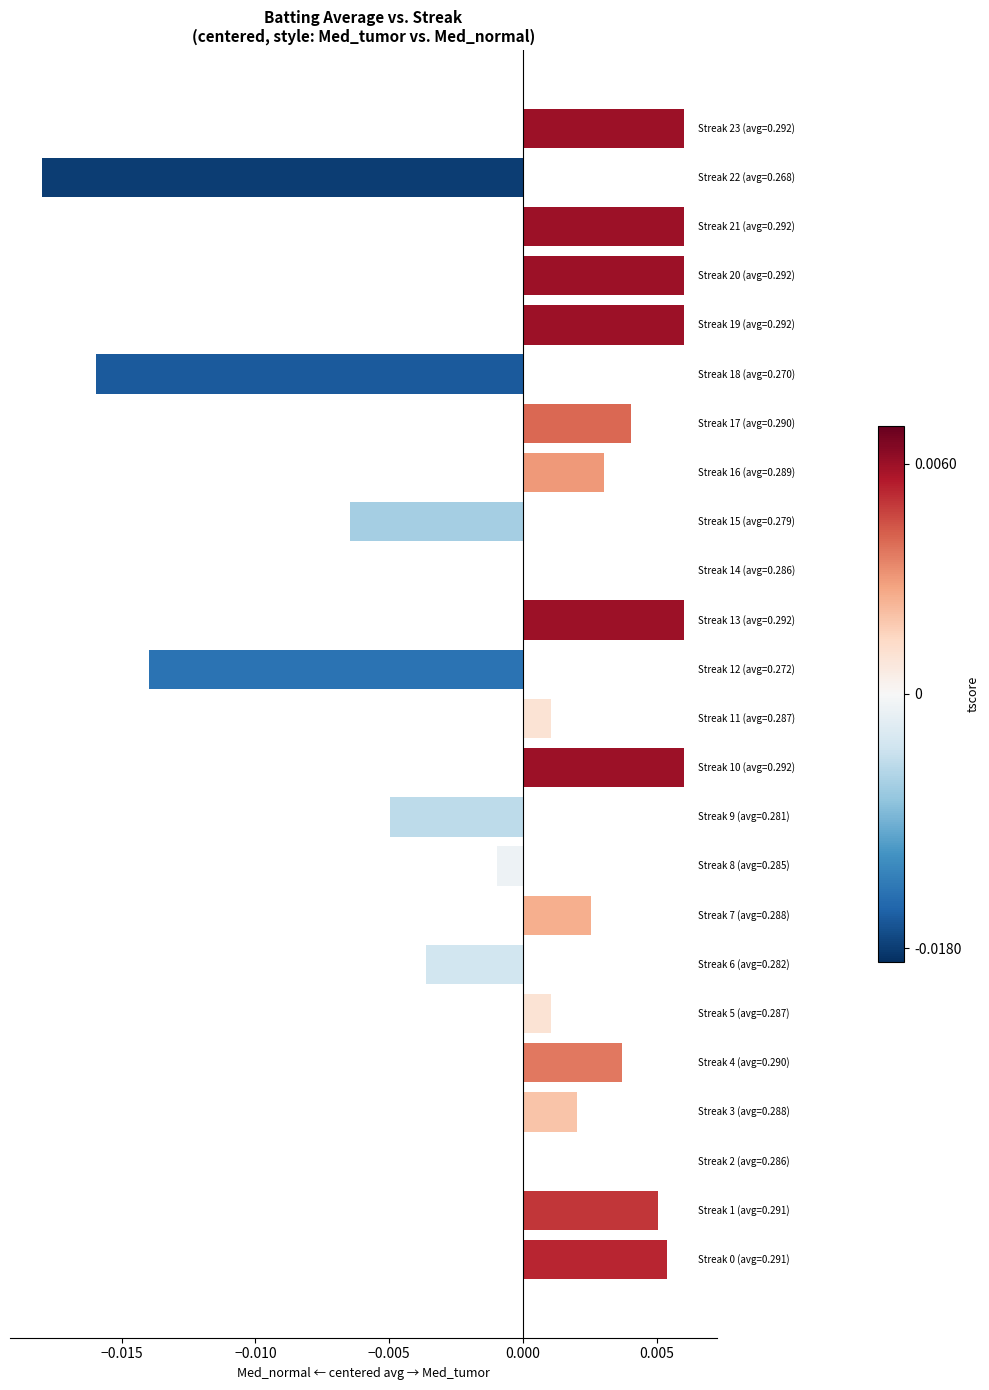

Count the number of categories in the chart.

24